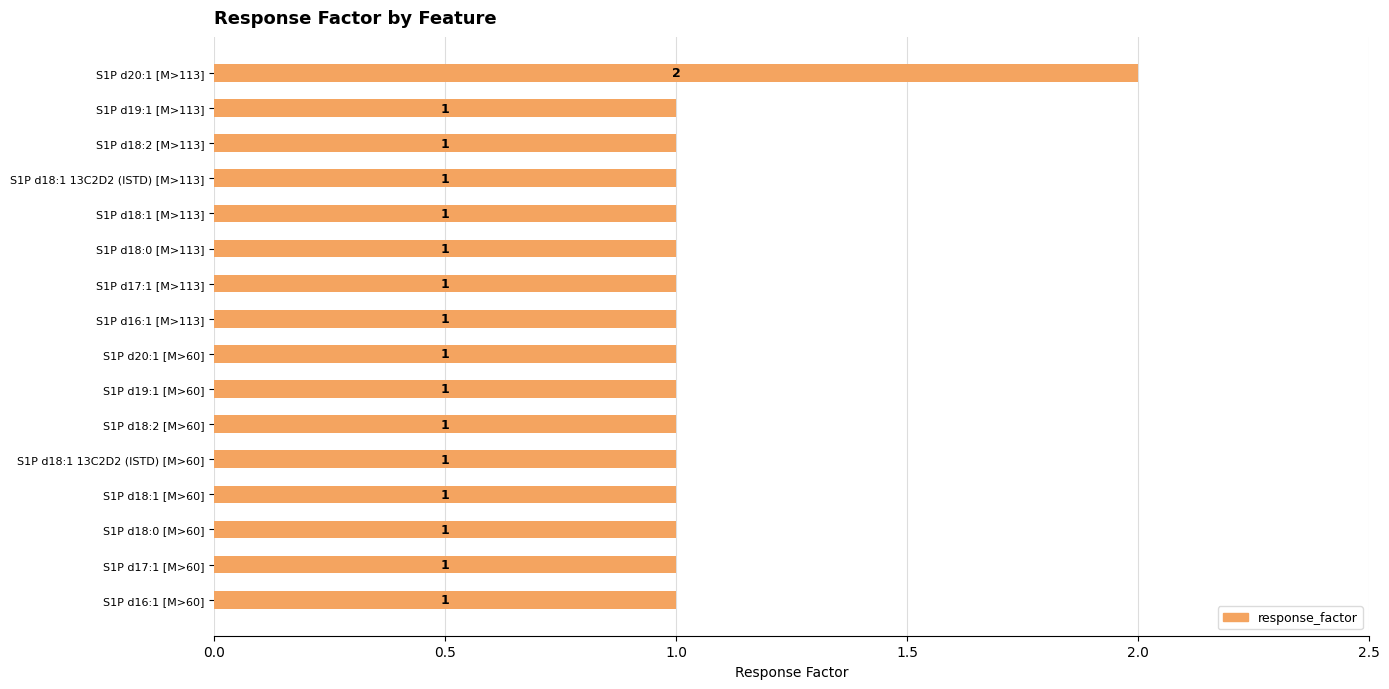

Is it true that the value at S1P d19:1 [M>113] is 1?

True